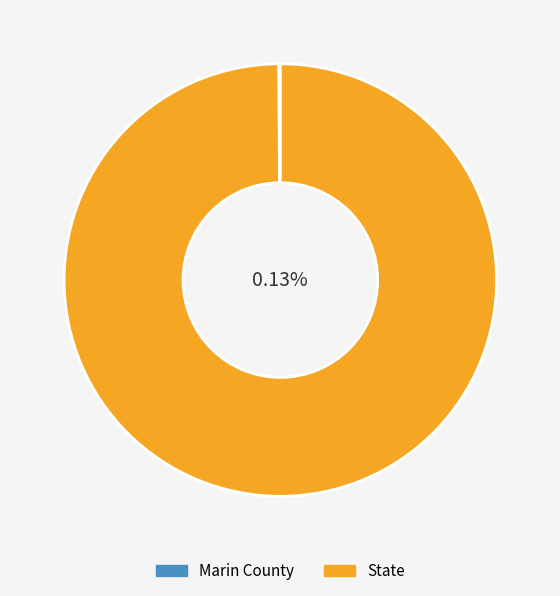

Rank the categories by value from highest to lowest.

State, Marin County